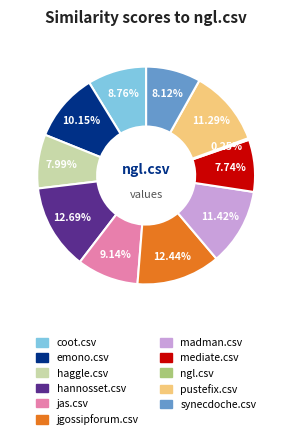

Is it true that pustefix.csv is 11% of the pie?

True